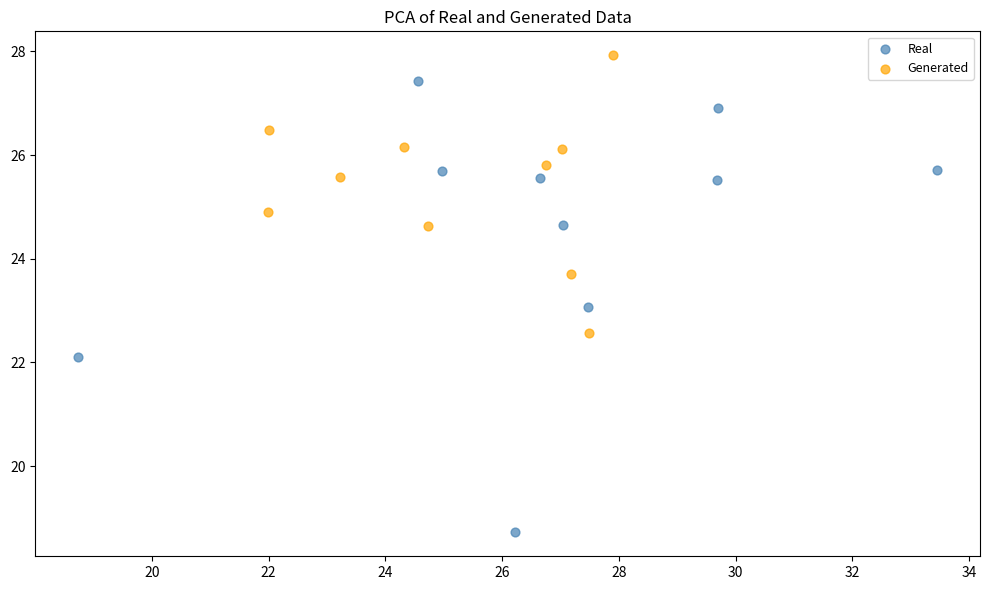

Which series contains the highest Y value?

Generated